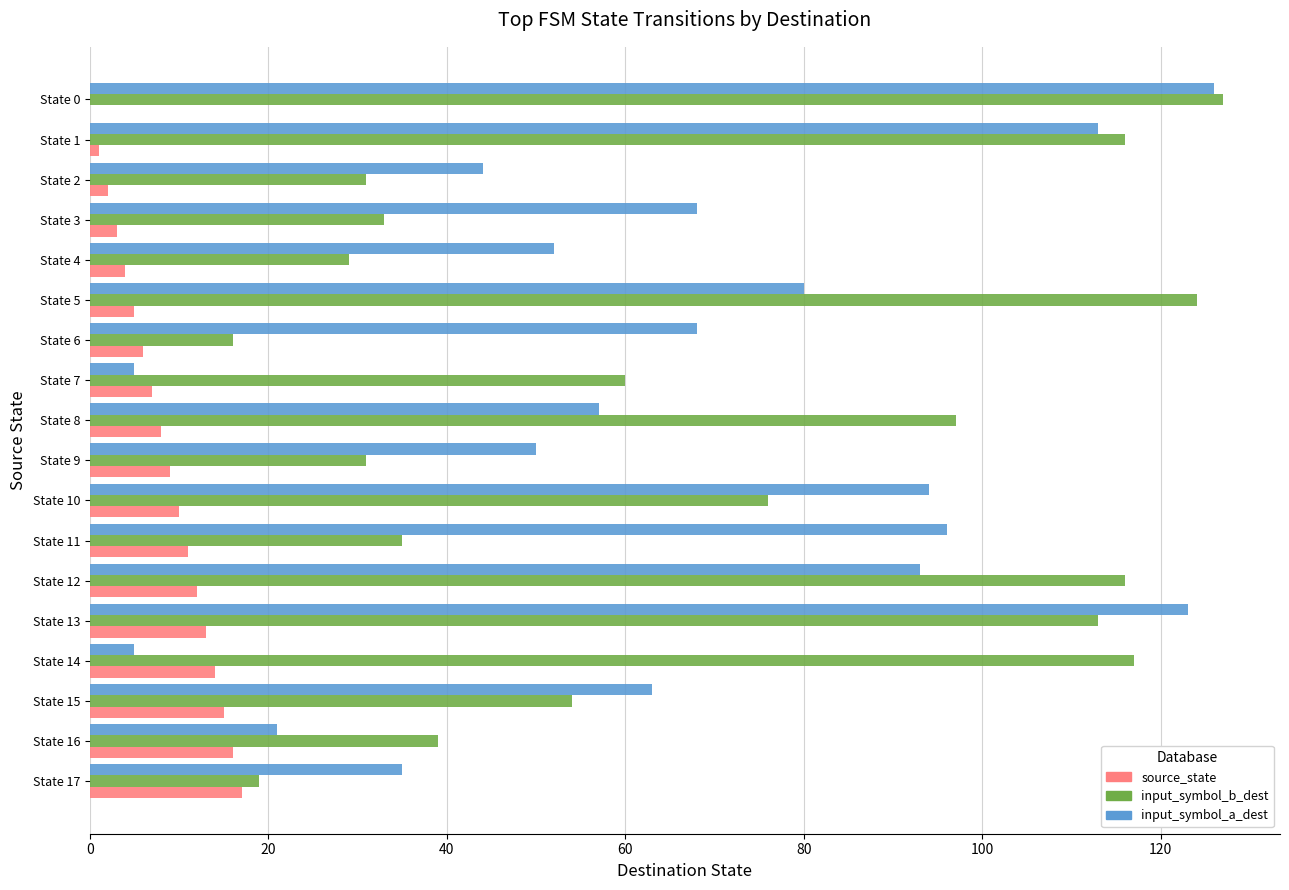

At which category does the chart reach its peak across all series?

State 0